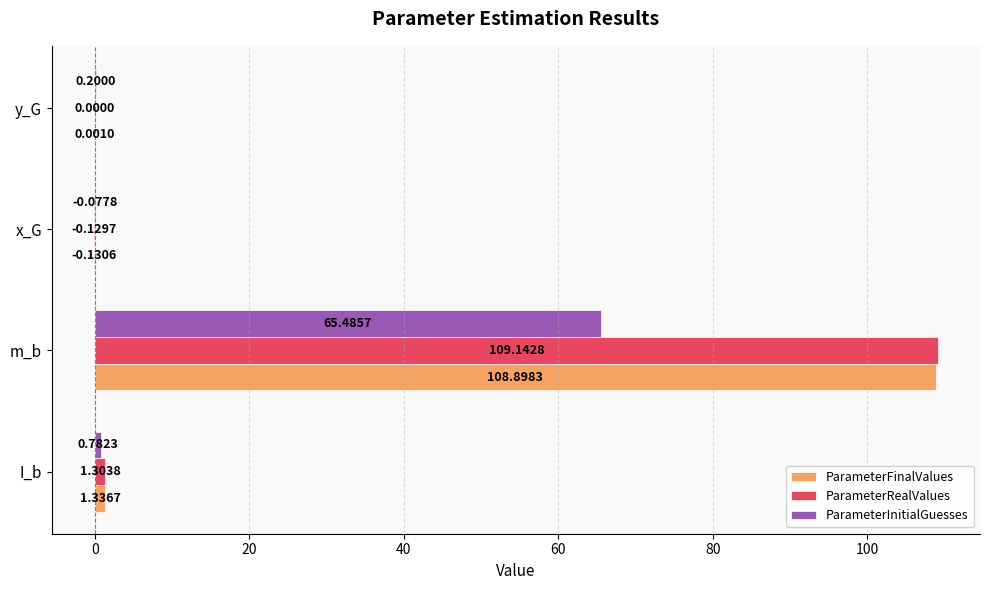

What are all the series names shown in the legend?

ParameterFinalValues, ParameterRealValues, ParameterInitialGuesses